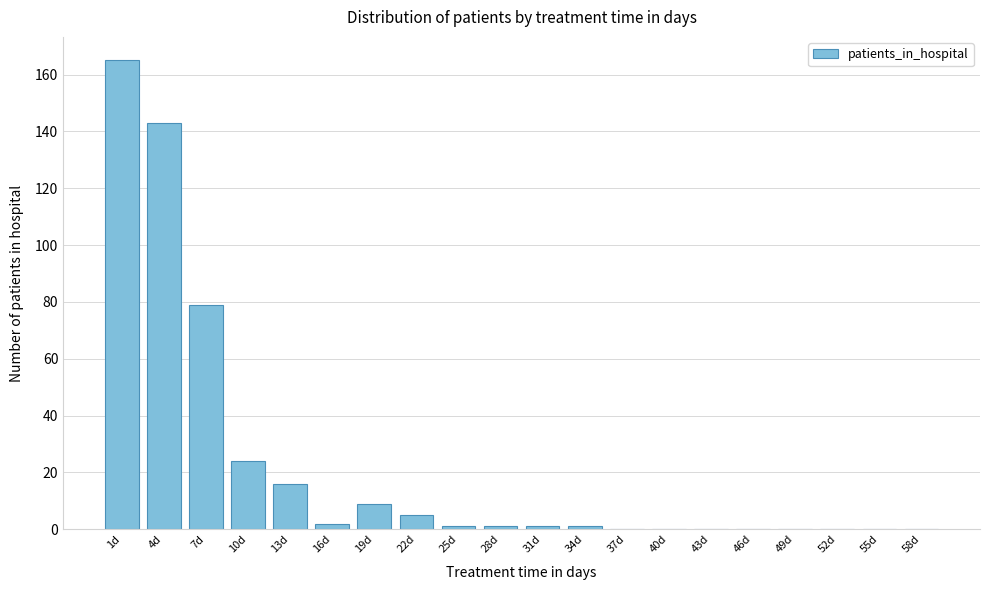

Reading right to left, transcribe all the data shown in this chart.

58d=0	55d=0	52d=0	49d=0	46d=0	43d=0	40d=0	37d=0	34d=1	31d=1	28d=1	25d=1	22d=5	19d=9	16d=2	13d=16	10d=24	7d=79	4d=143	1d=165